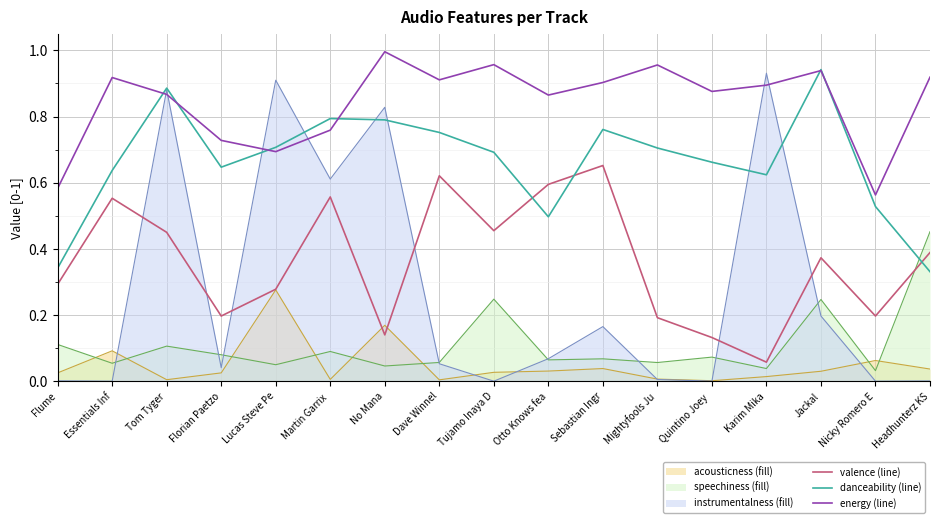

How many interior local peaks does the valence (line) series have?

5